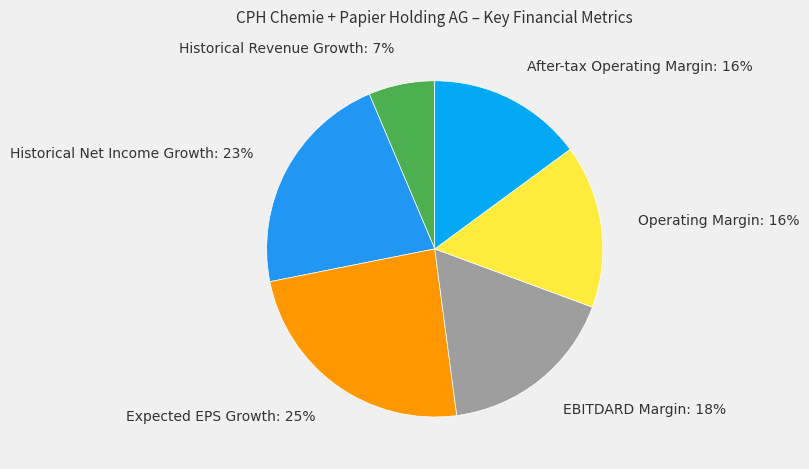

What percentage is NOT represented by Historical Revenue Growth?

93.6%